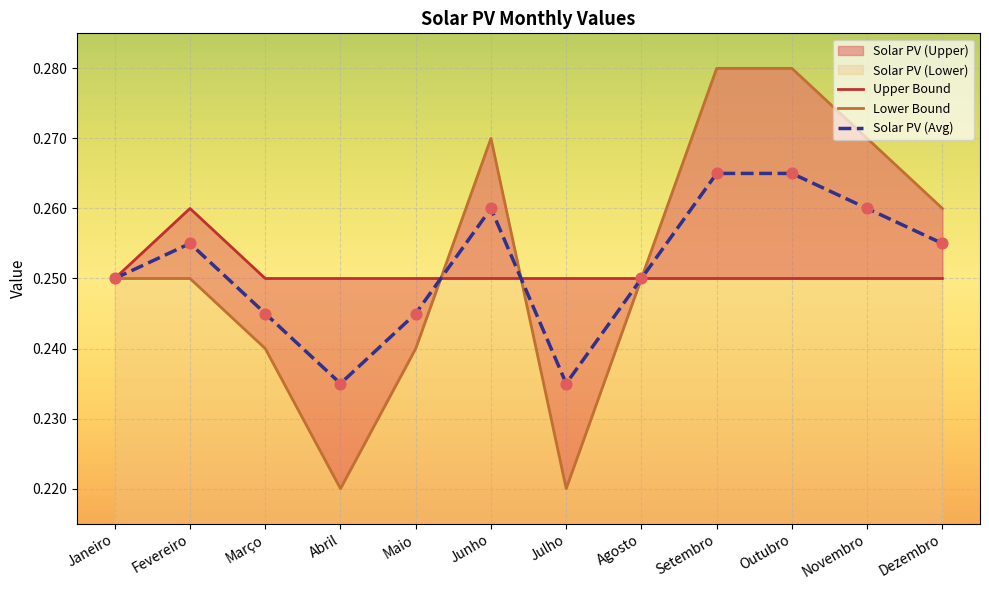

Which series contains the lowest Y value?

Solar PV (Lower)